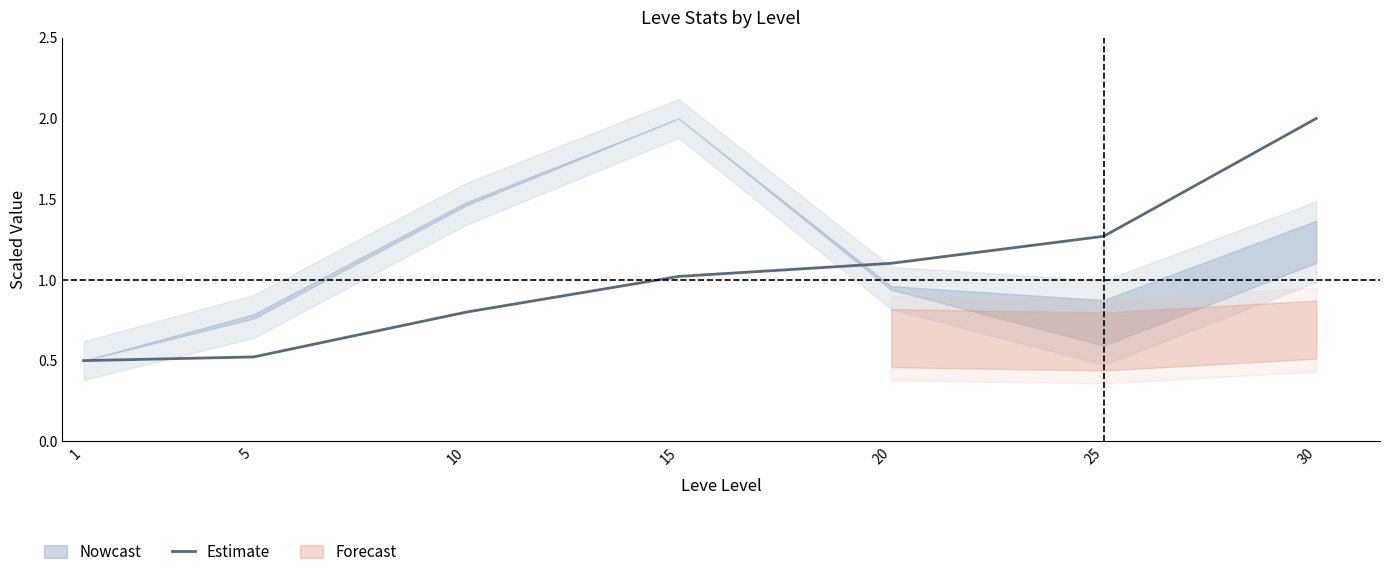

Reading right to left, extract all data points from this chart.

30=2.0	25=1.3	20=1.1	15=1.0	10=0.8	5=0.5	1=0.5